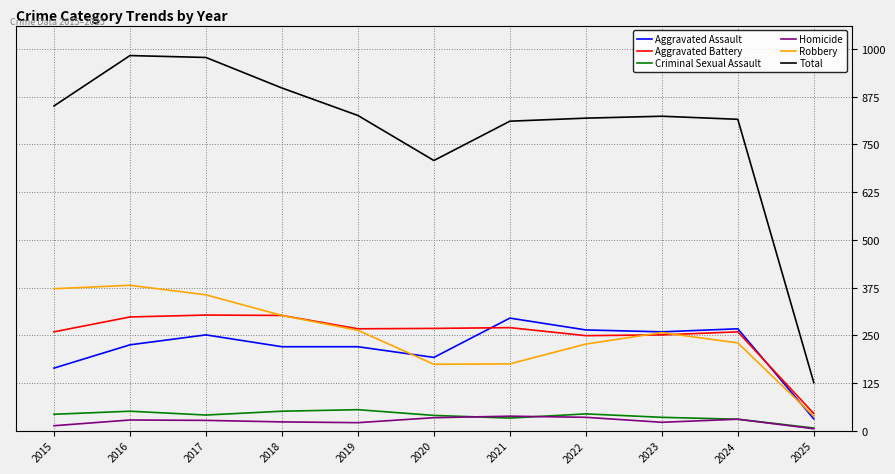

Which series has the largest range (max minus min)?

Total